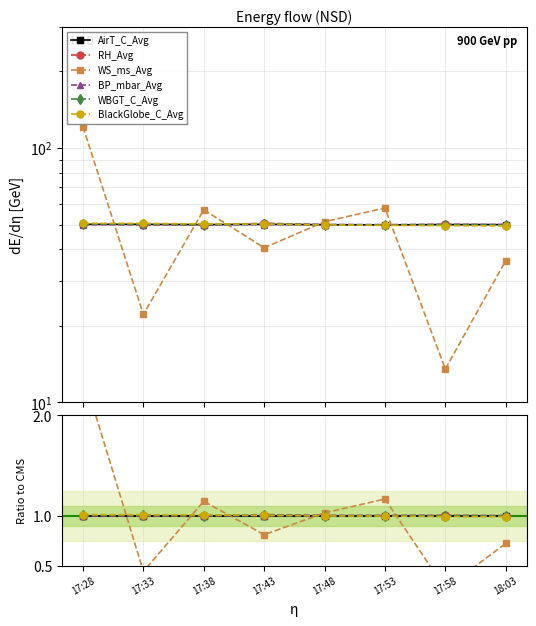

What position from the right is 17:28?

8